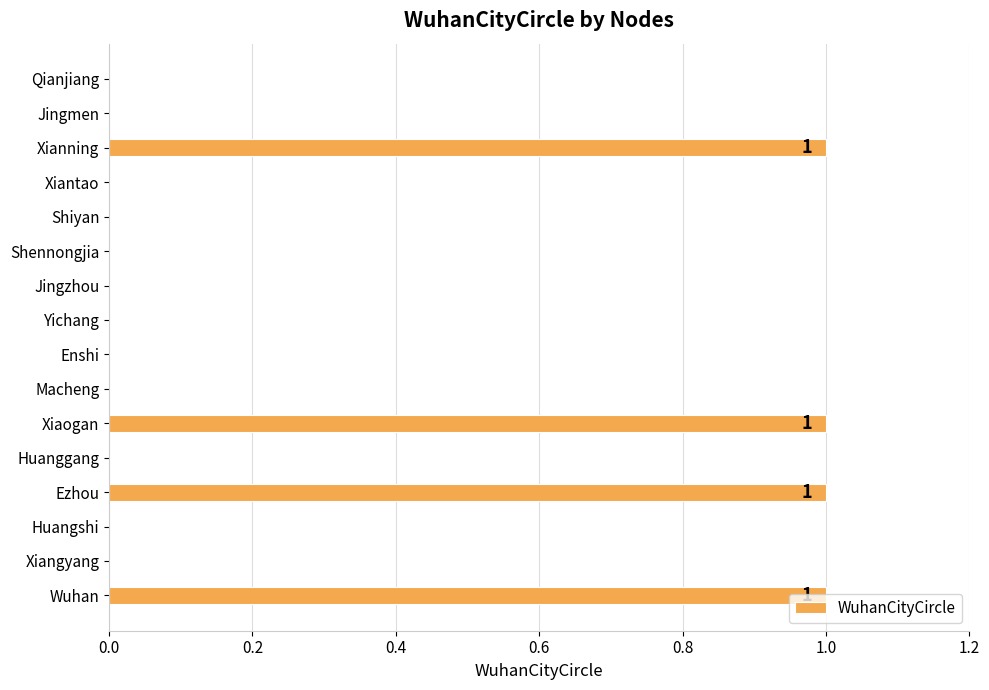

How many series are shown in this chart?

1